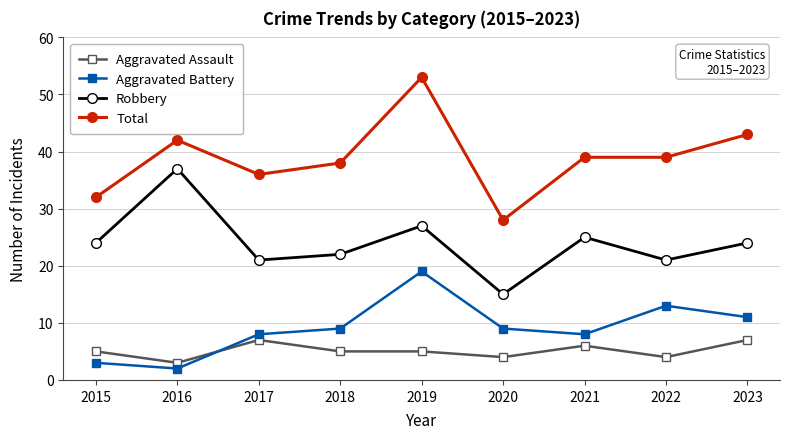

True or false: Total has more than 1 points higher than both neighbors.

True